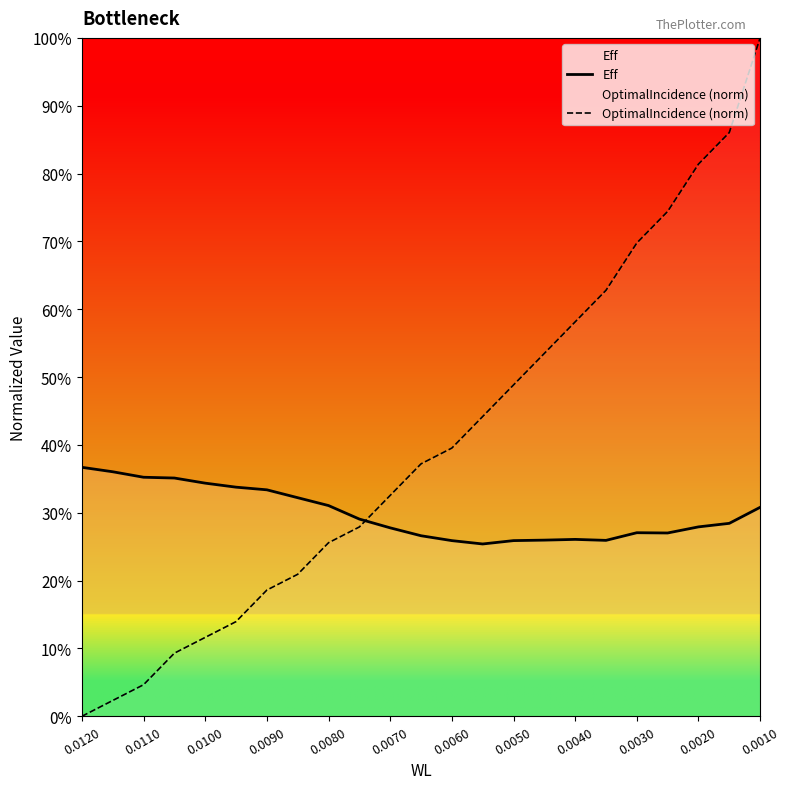

Reading right to left, extract all data points from this chart.

Eff: 0.3	0.3	0.3	0.3	0.3	0.3	0.3	0.3	0.3	0.3	0.3	0.3	0.3	0.3	0.3	0.3	0.3	0.3	0.3	0.4	0.4	0.4	0.4
OptimalIncidence (norm): 1.0	0.9	0.8	0.7	0.7	0.6	0.6	0.5	0.5	0.4	0.4	0.4	0.3	0.3	0.3	0.2	0.2	0.1	0.1	0.1	0.0	0.0	0.0